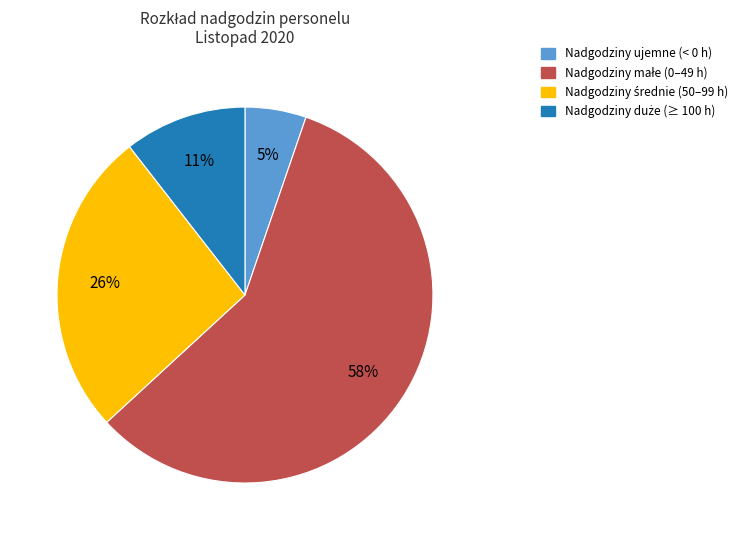

Does any single category account for the majority?

Yes